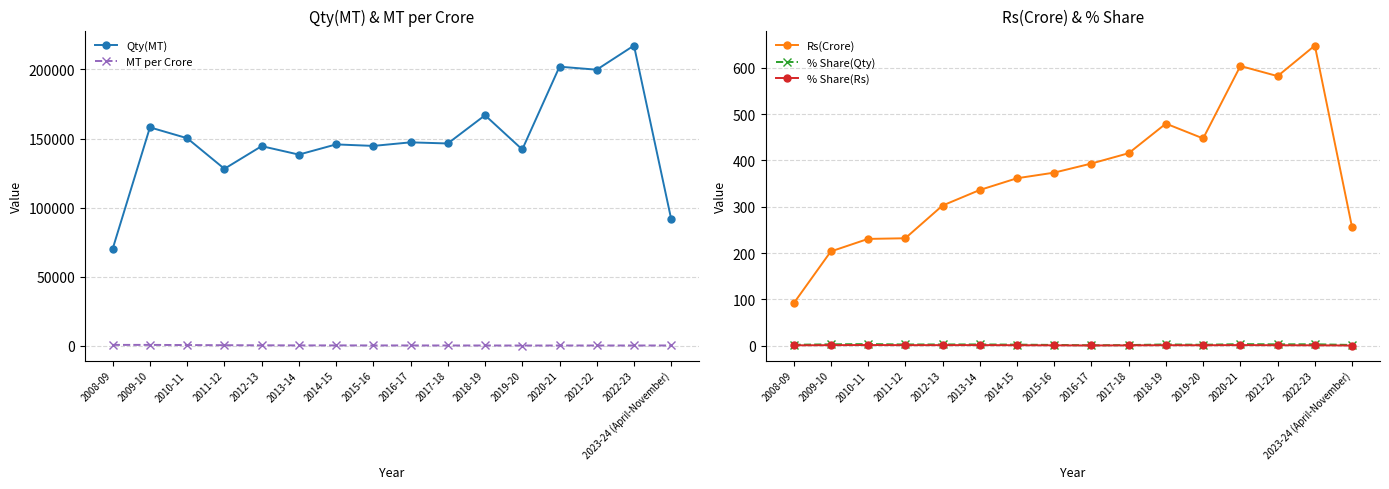

How many interior local valleys does the Qty(MT) series have?

6